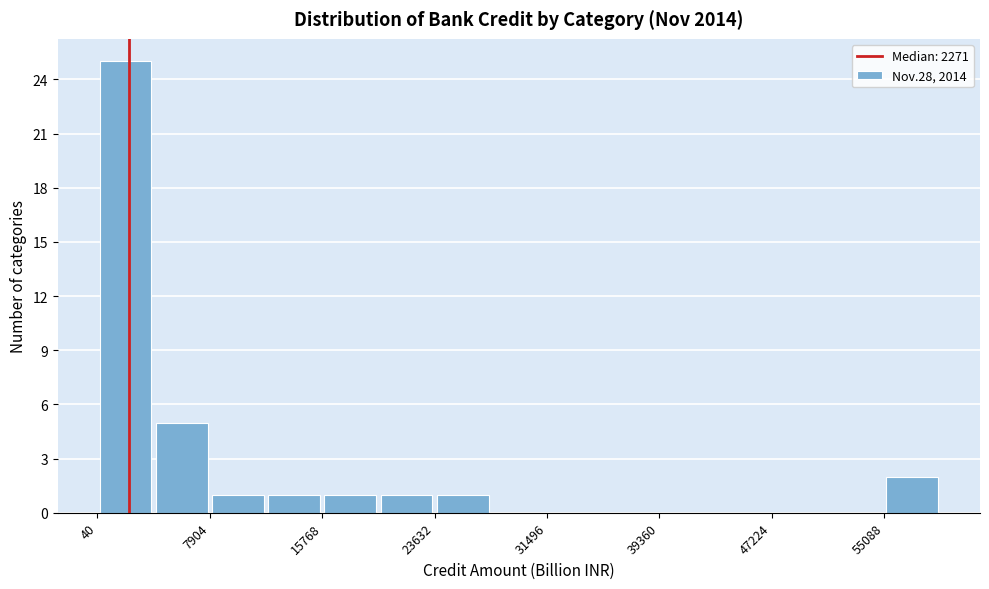

Around what value on the x-axis is the tallest bar? Give the approximate position of its centre, as read against the axis.

2000